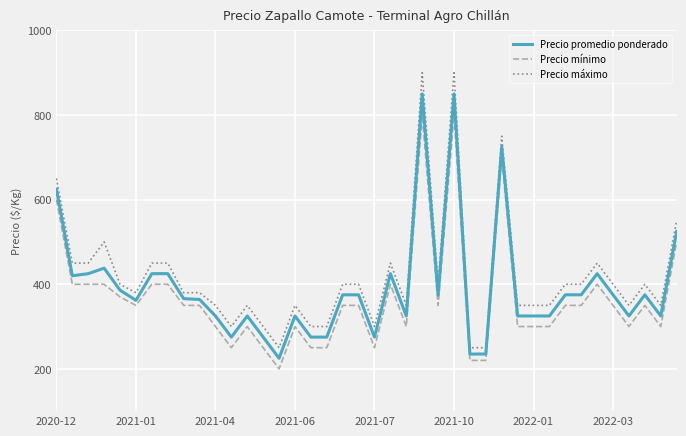

What is the difference between the maximum and minimum values in the Precio máximo series?

650